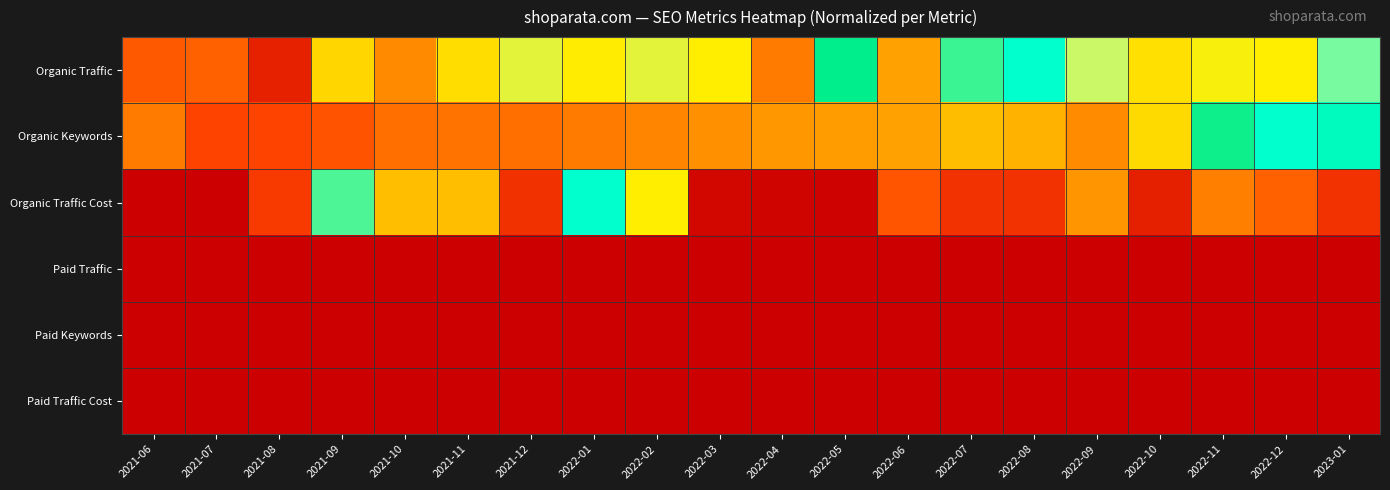

Which has a higher value, 2022-12 or 2022-09?

2022-09